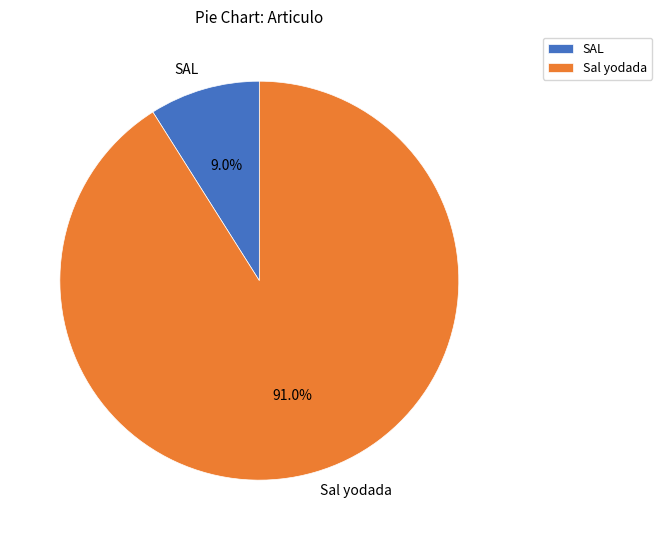

How many slices are in this pie chart?

2